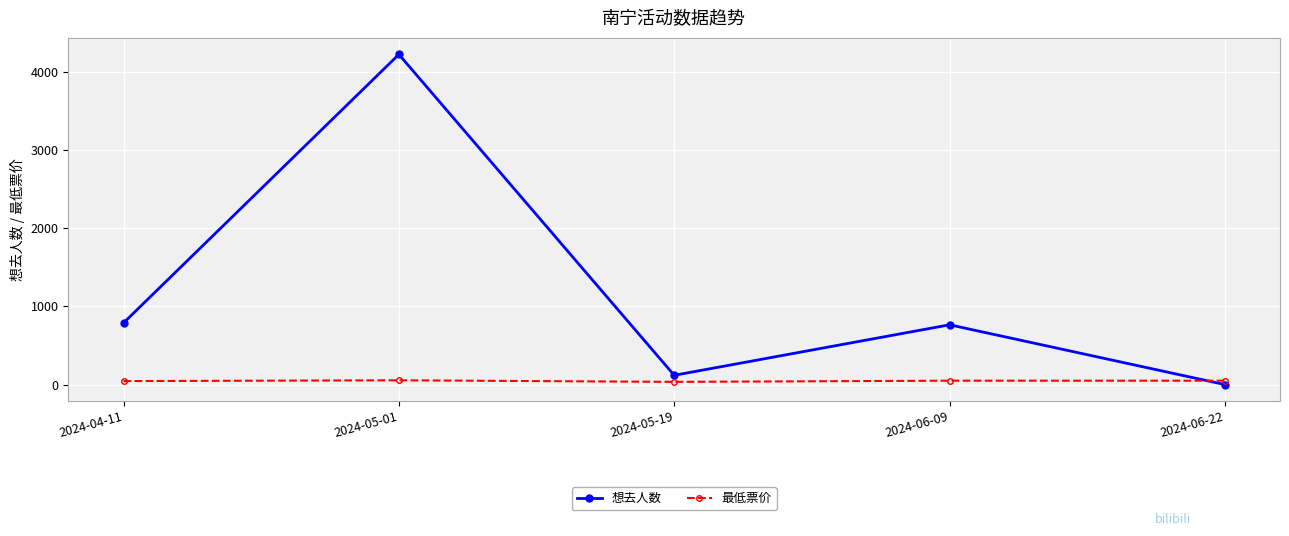

Which category has the highest value across all series?

2024-05-01